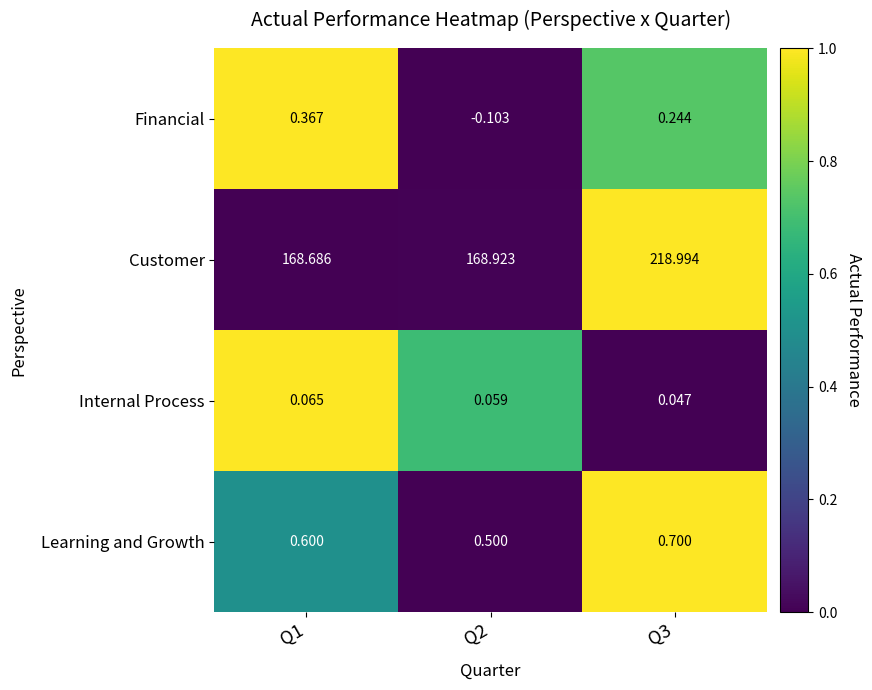

List the series in order of their peak value, highest first.

Customer, Learning and Growth, Financial, Internal Process